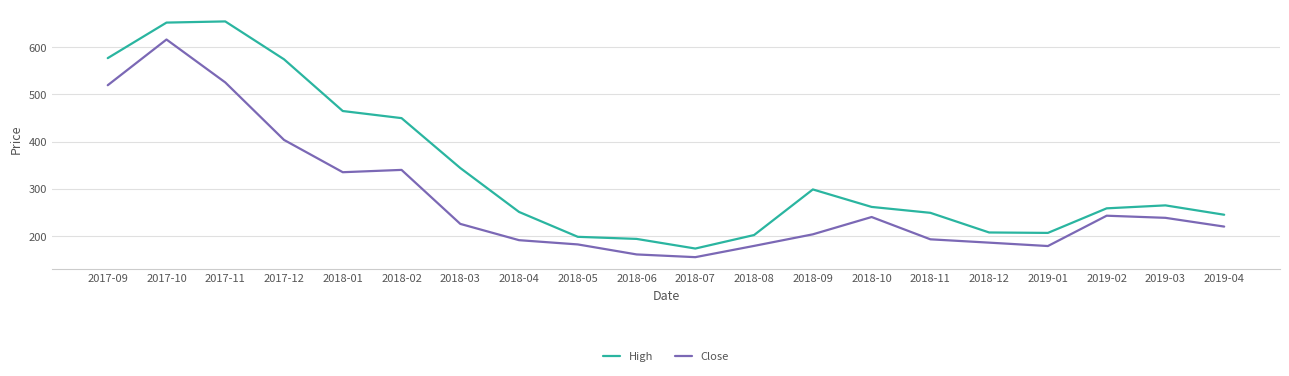

What are all the series names shown in the legend?

High, Close